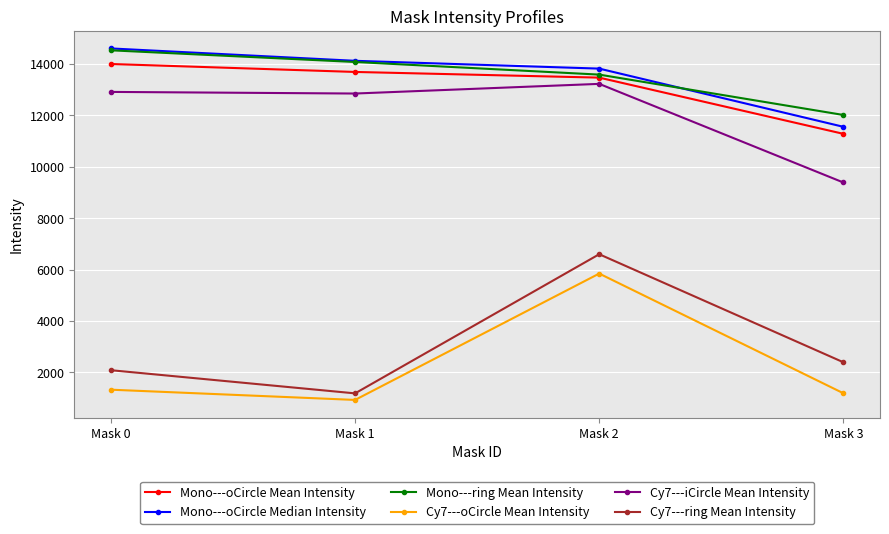

Rank the categories by Cy7---ring Mean Intensity value from highest to lowest.

Mask 2, Mask 3, Mask 0, Mask 1